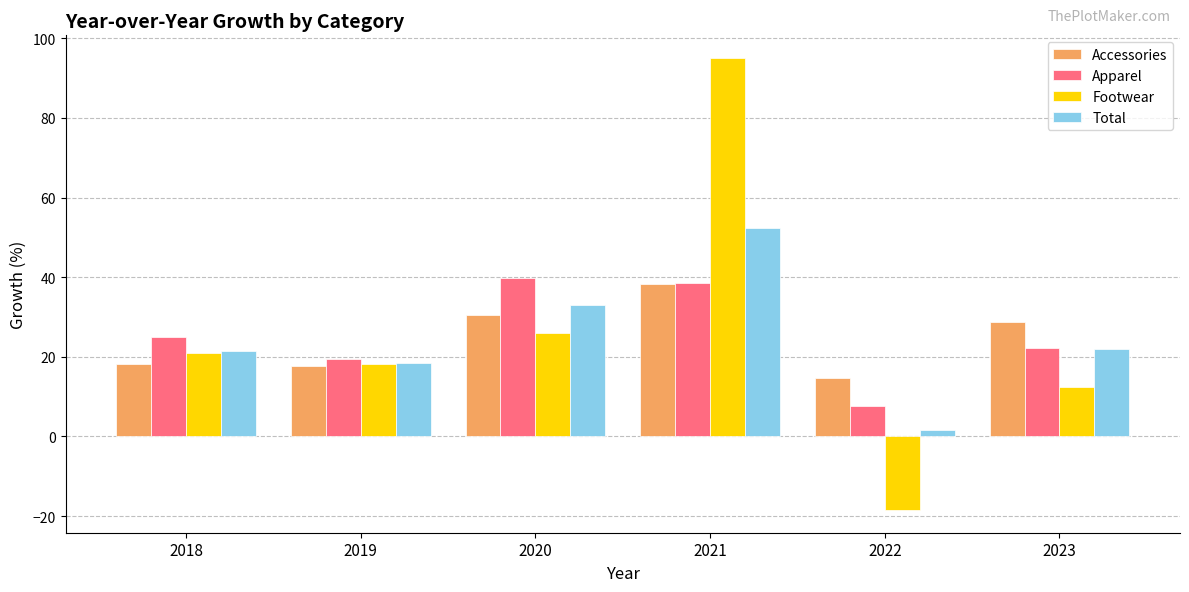

How many groups of bars are there?

6